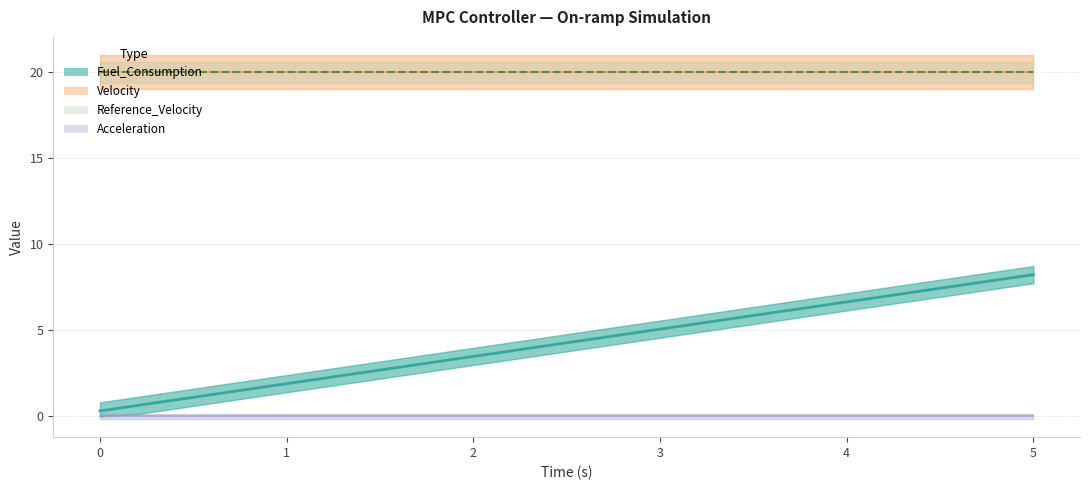

True or false: Fuel_Consumption and Acceleration intersect in this chart.

False